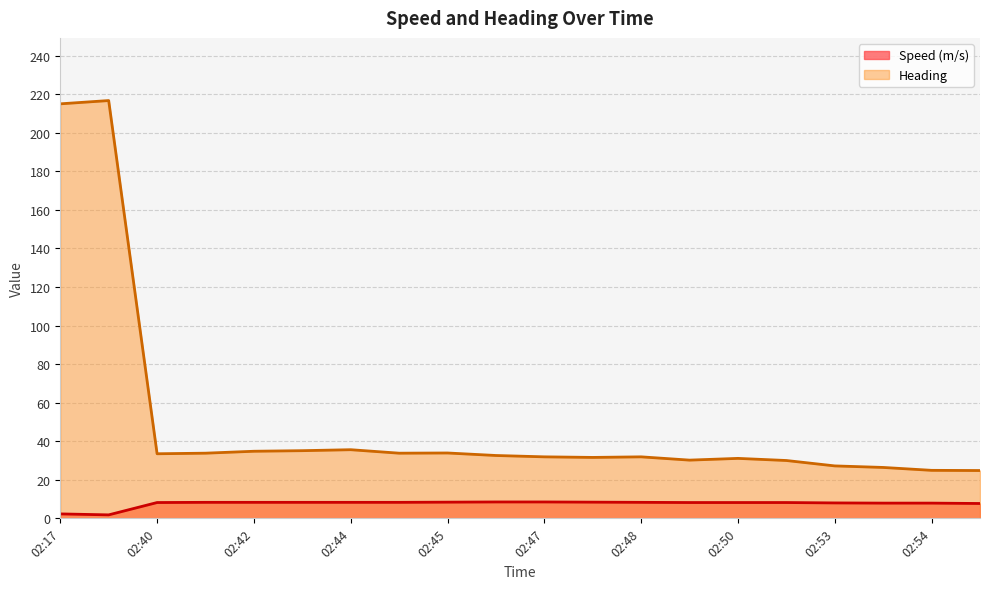

At which label does Speed (m/s) first exceed 8?

02:40